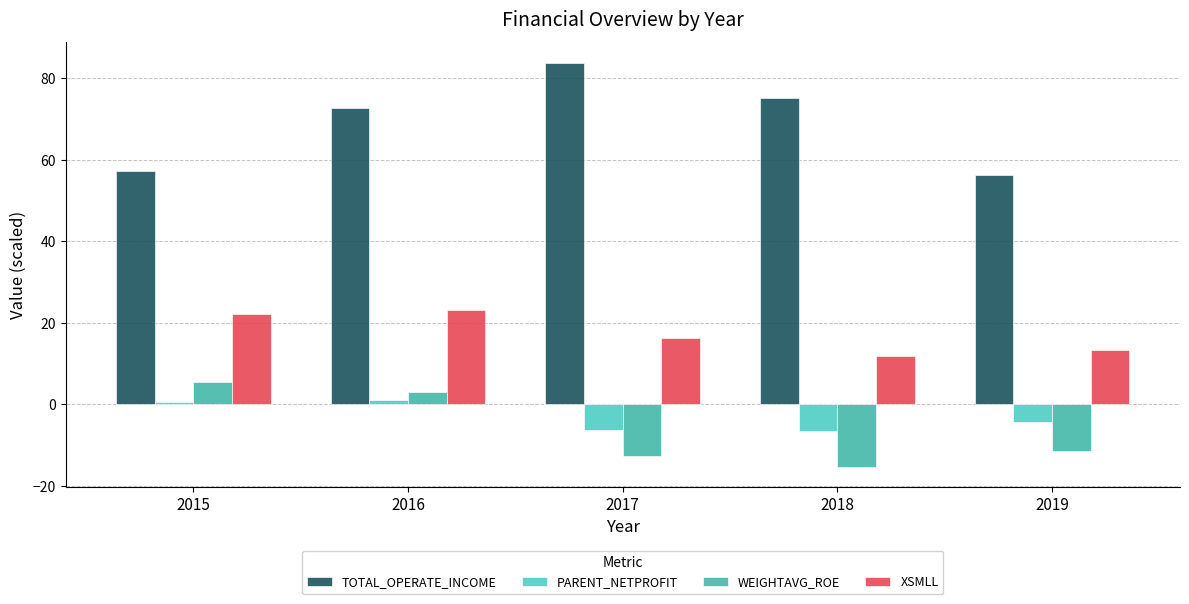

What value does the XSMLL series have at 2016?

23.2